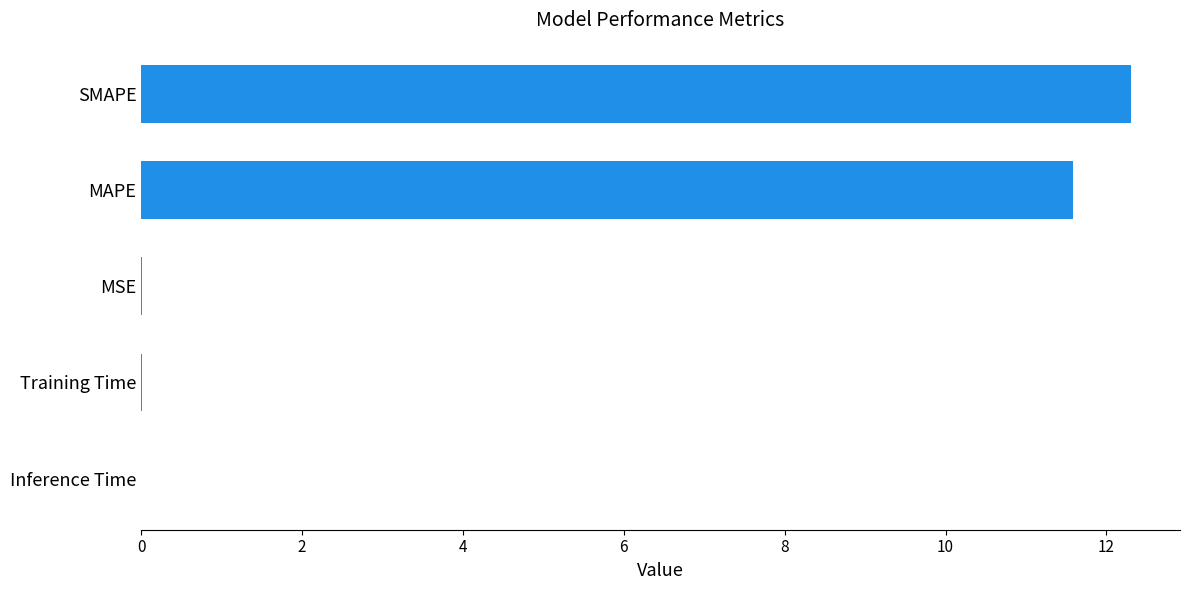

Where is the data nearest to the value 6?

MAPE